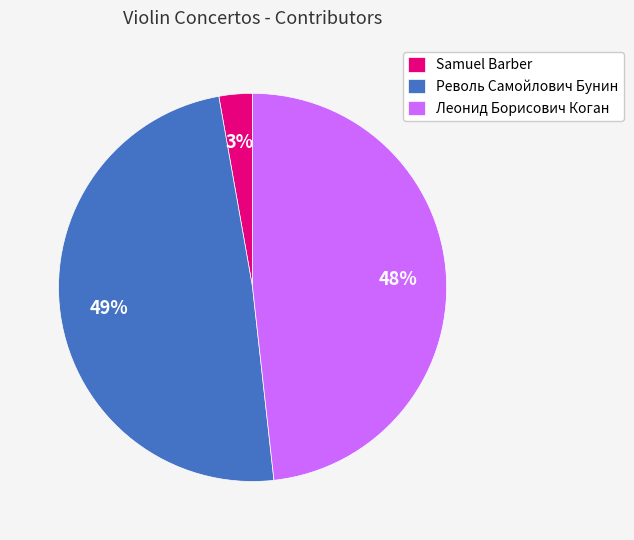

Do Samuel Barber and Револь Самойлович Бунин together represent more than half of the pie?

Yes